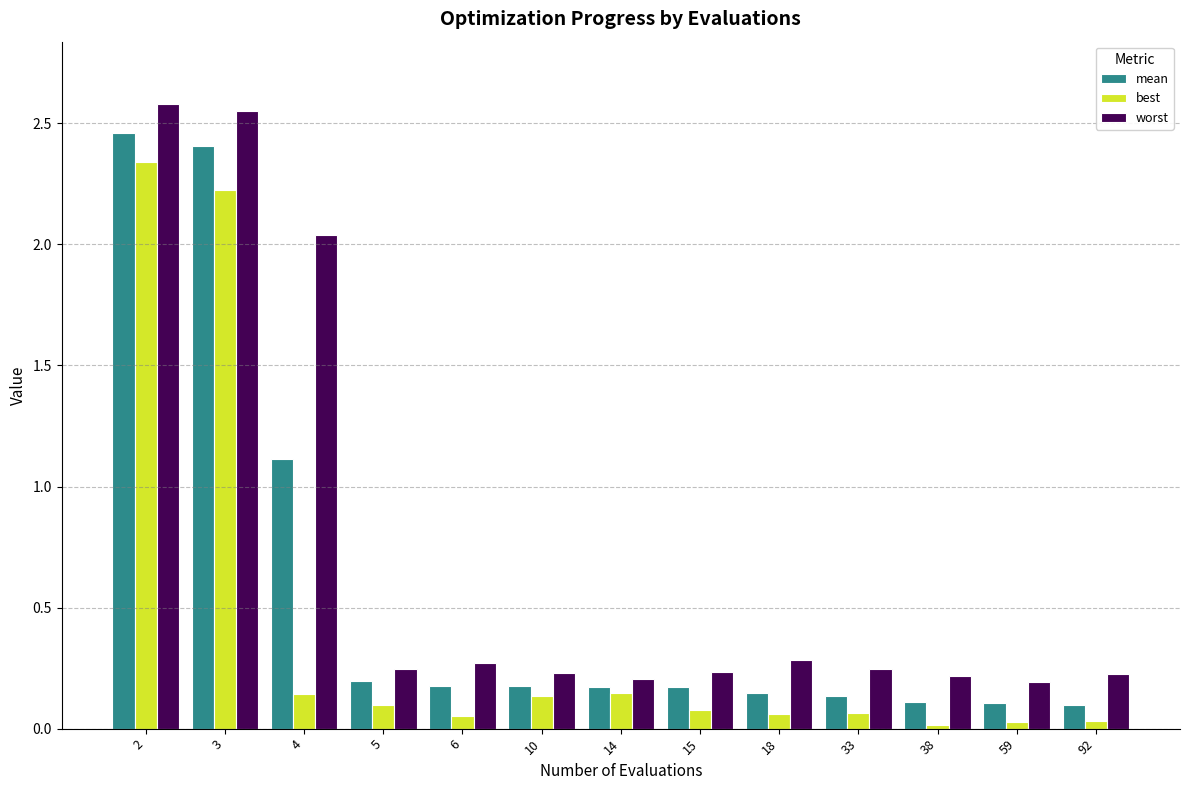

Is it true that best equals 0.1 at 4?

True